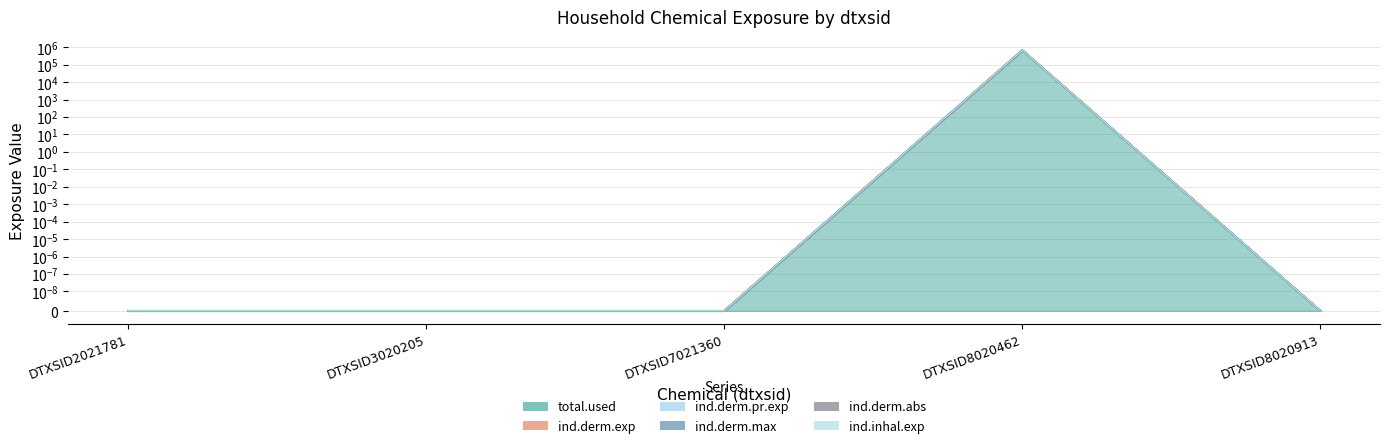

What is the average value of the ind.derm.abs series?

134049.6